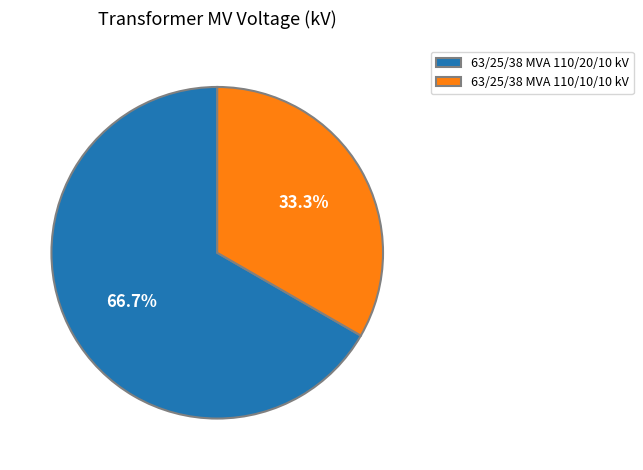

How many slices are in this pie chart?

2